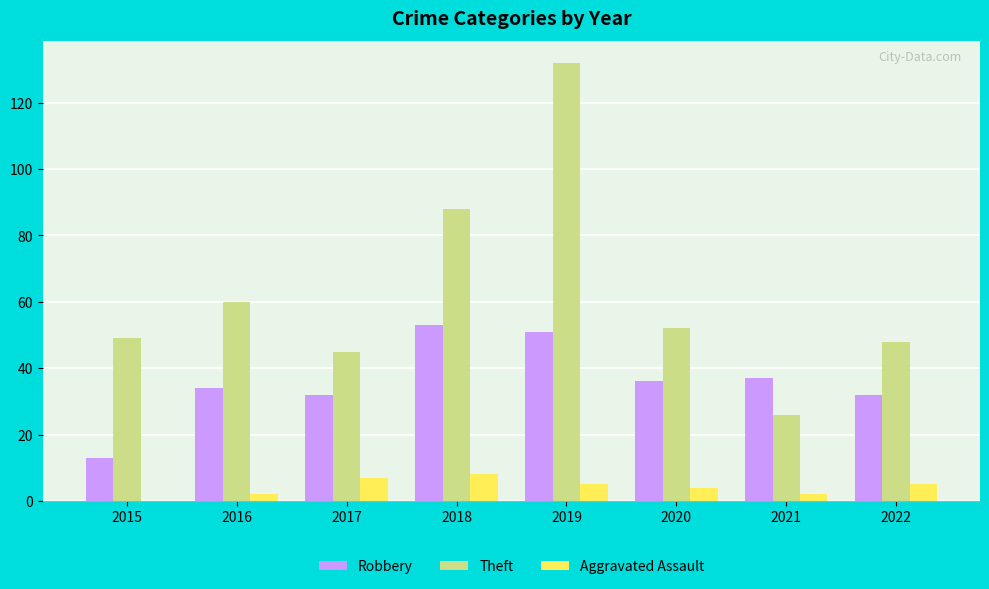

Count the number of categories in the chart.

8